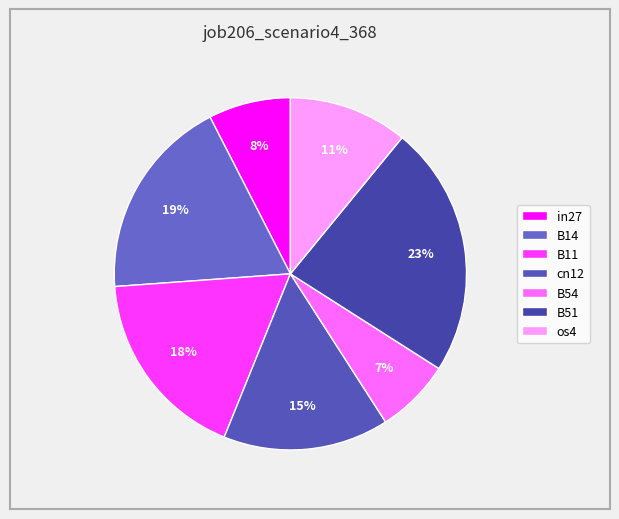

How many slices are in this pie chart?

7